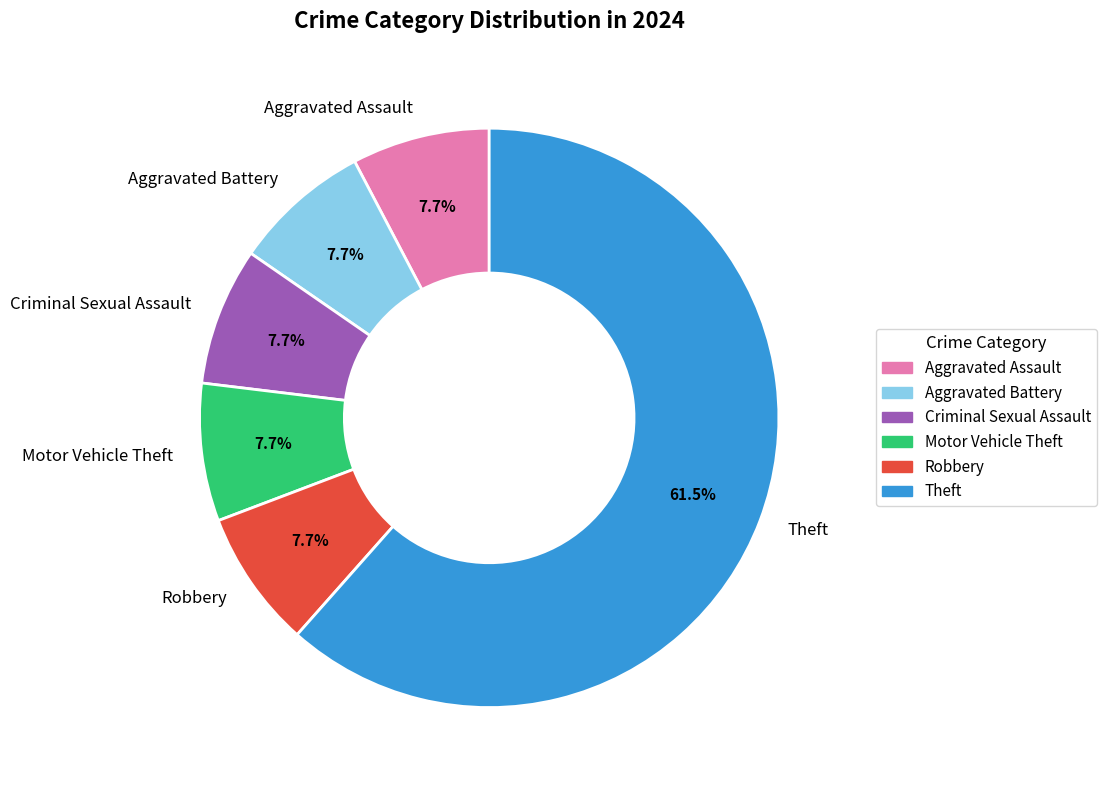

What is the ratio of the value at Aggravated Assault to the value at Robbery?

1.0